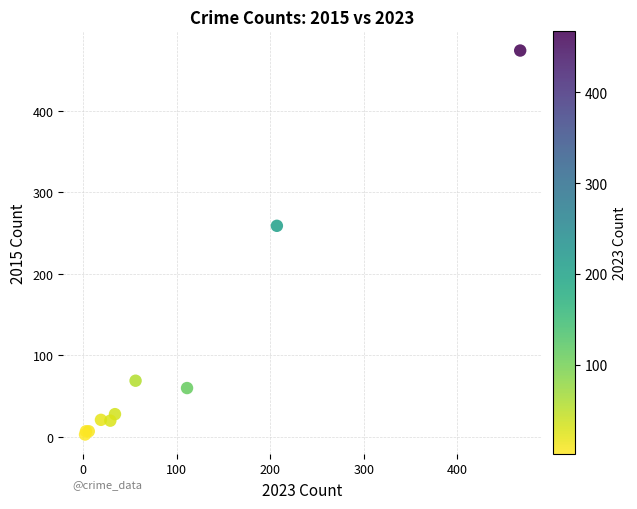

What Y value in the scatter plot is closest to 238?

259